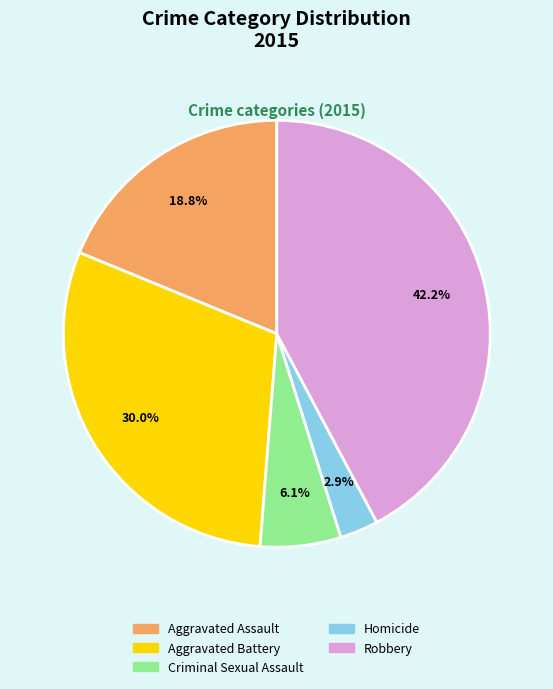

Is it true that Criminal Sexual Assault is 14% of the pie?

False